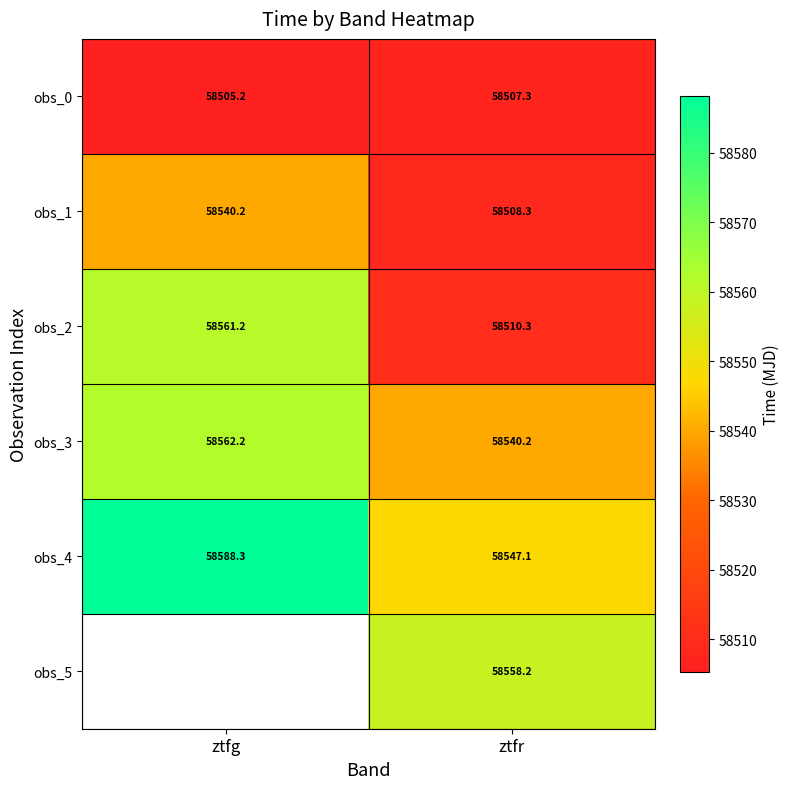

Is it true that obs_4 equals 40425.6 at ztfg?

False